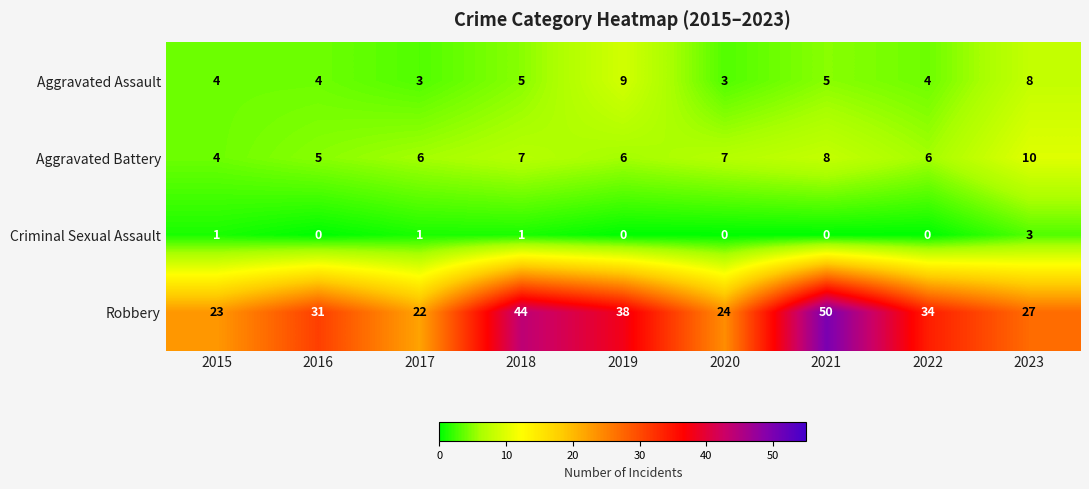

Rank the series by their maximum value, from lowest to highest.

Criminal Sexual Assault, Aggravated Assault, Aggravated Battery, Robbery